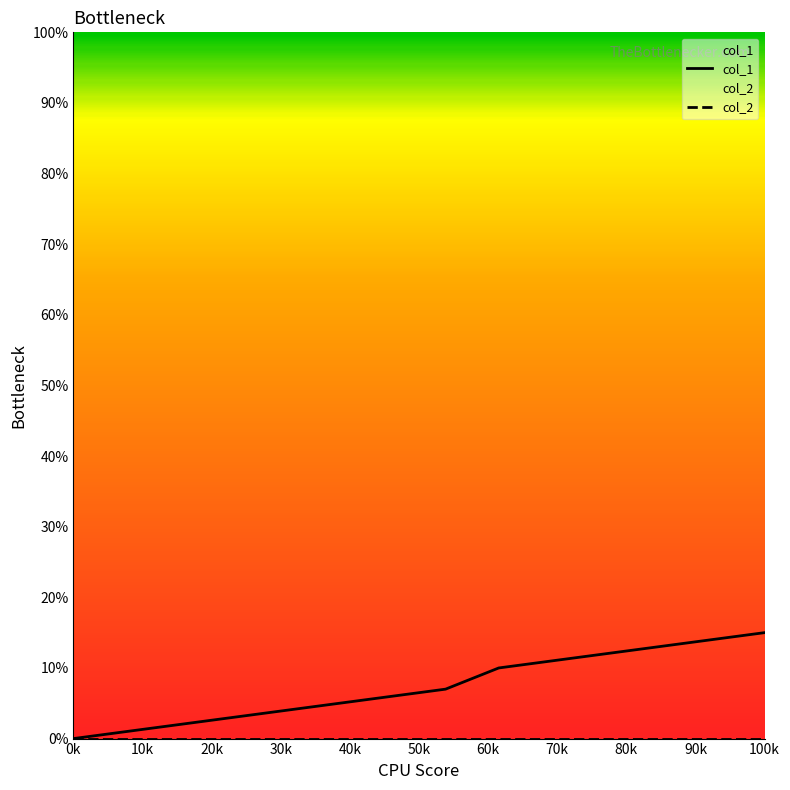

True or false: the data shows 17 at 1500405330.

False